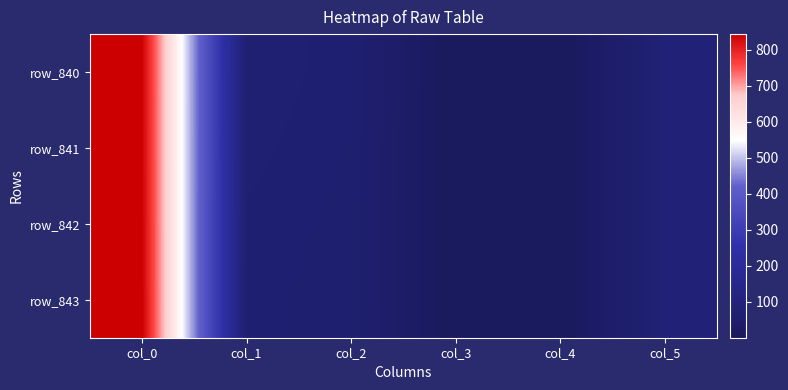

Which has a higher value, col_5 or col_1?

col_5